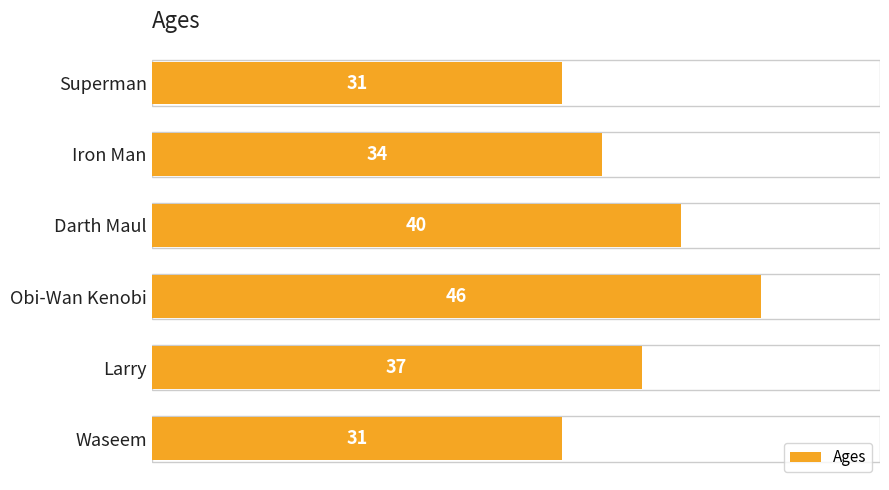

What is the difference between the maximum and minimum values?

15